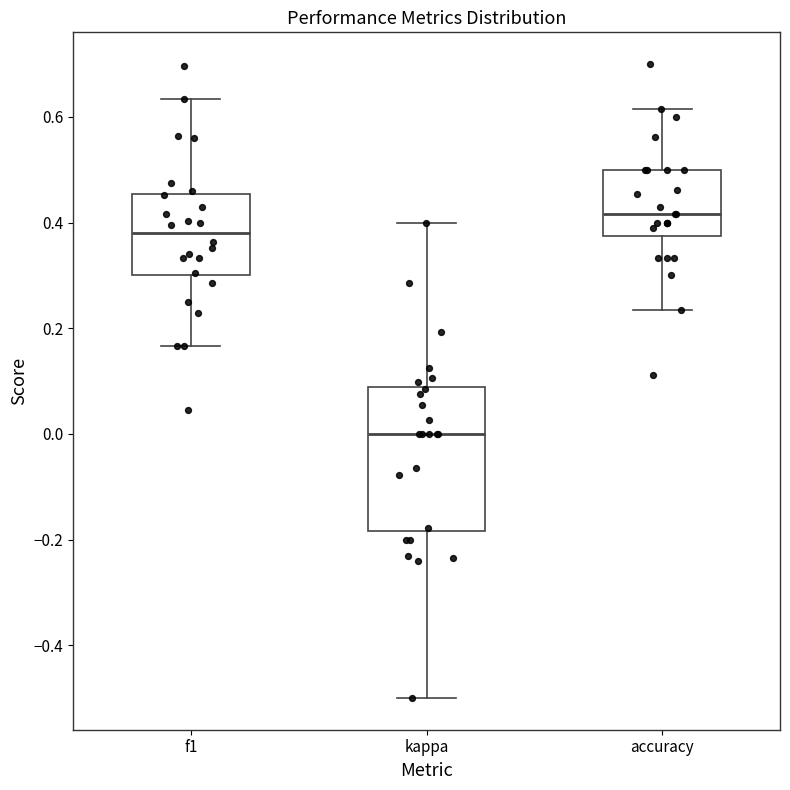

Which box's median line is the lowest?

kappa